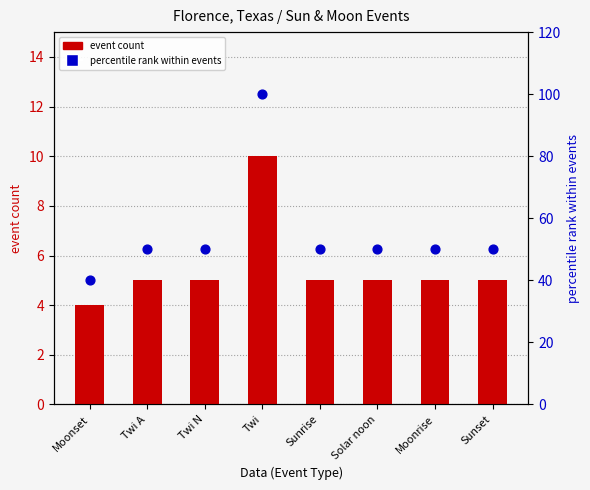

Which series has the largest total across all categories?

percentile rank within events